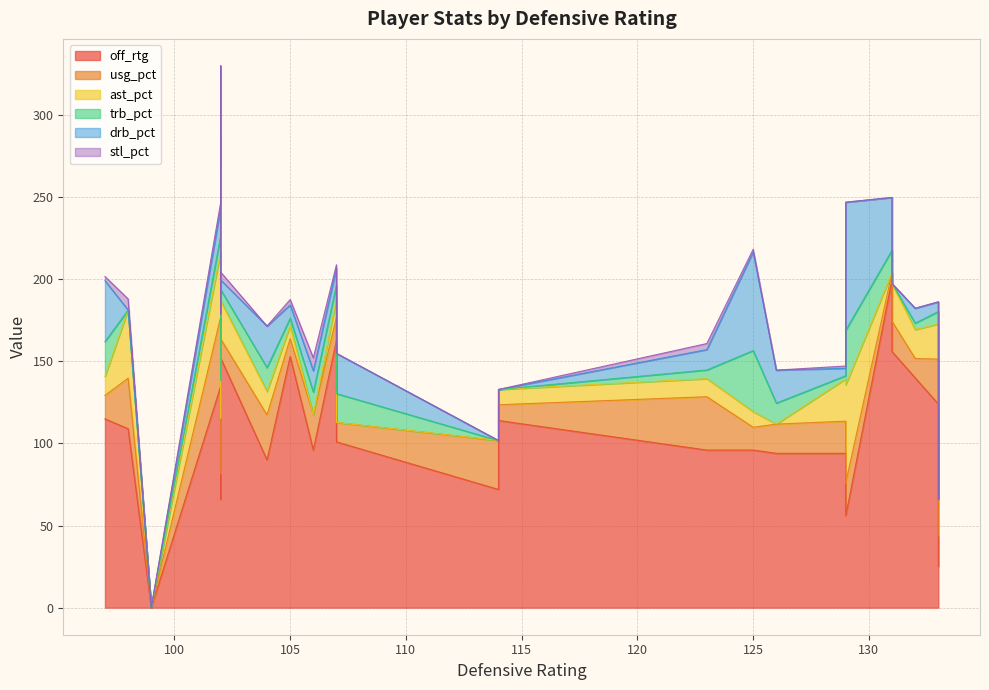

List the labels in order of ast_pct value, smallest first.

107, 99, 114, 106, 126, 131, 105, 114, 125, 107, 123, 97, 104, 132, 133, 133, 131, 102, 129, 102, 102, 102, 98, 129